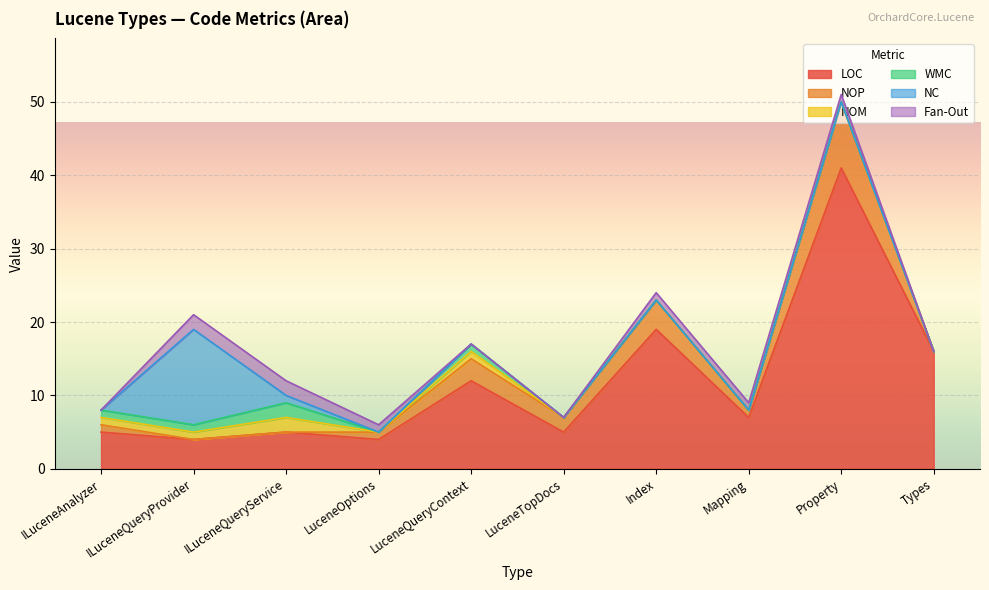

List the labels in order of NOP value, largest first.

Property, Index, LuceneQueryContext, LuceneTopDocs, ILuceneAnalyzer, LuceneOptions, Mapping, ILuceneQueryProvider, ILuceneQueryService, Types